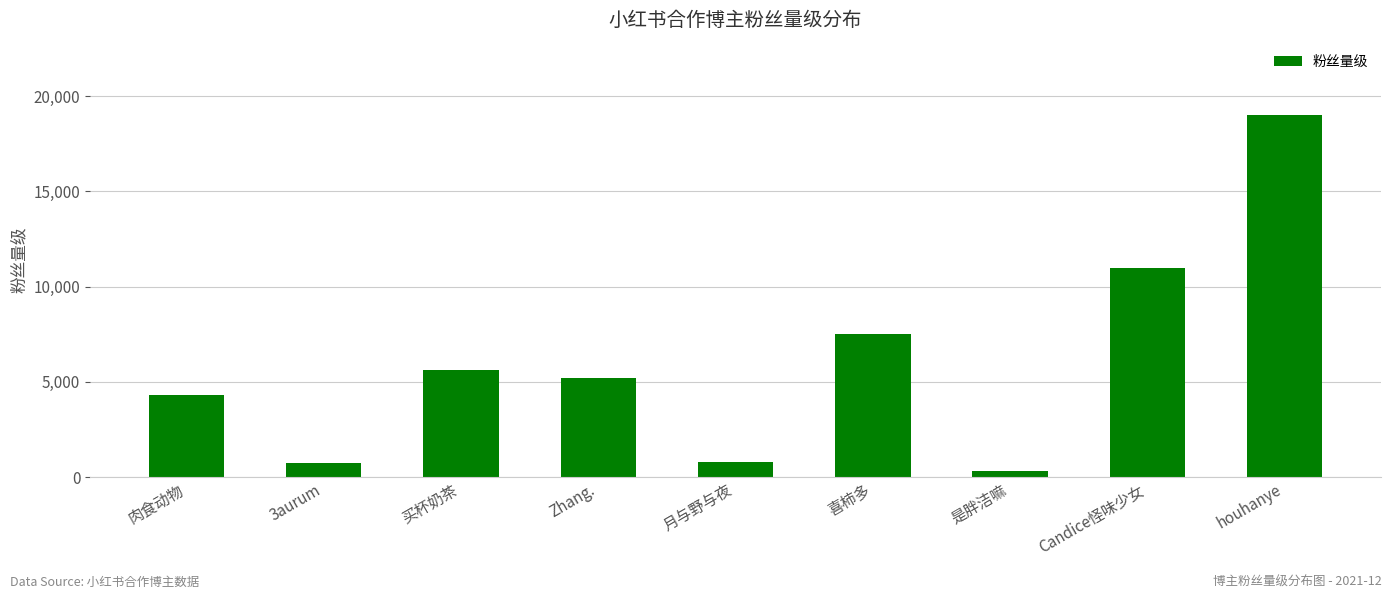

What is the maximum value shown in the chart?

19000